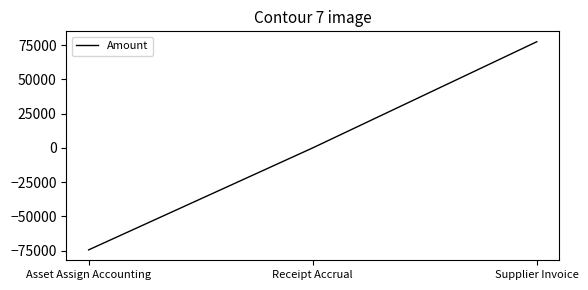

Where is the data nearest to the value 1524?

Receipt Accrual